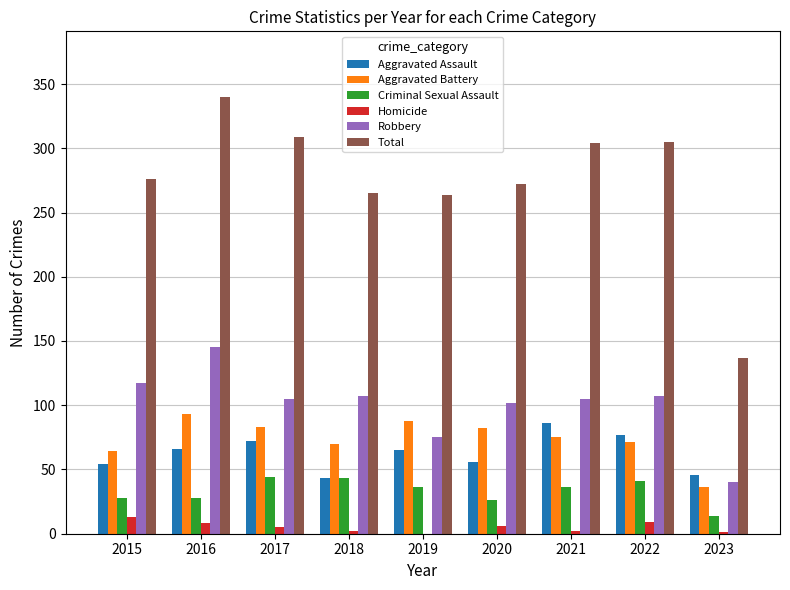

Which series changed the most between 2015 and 2023?

Total